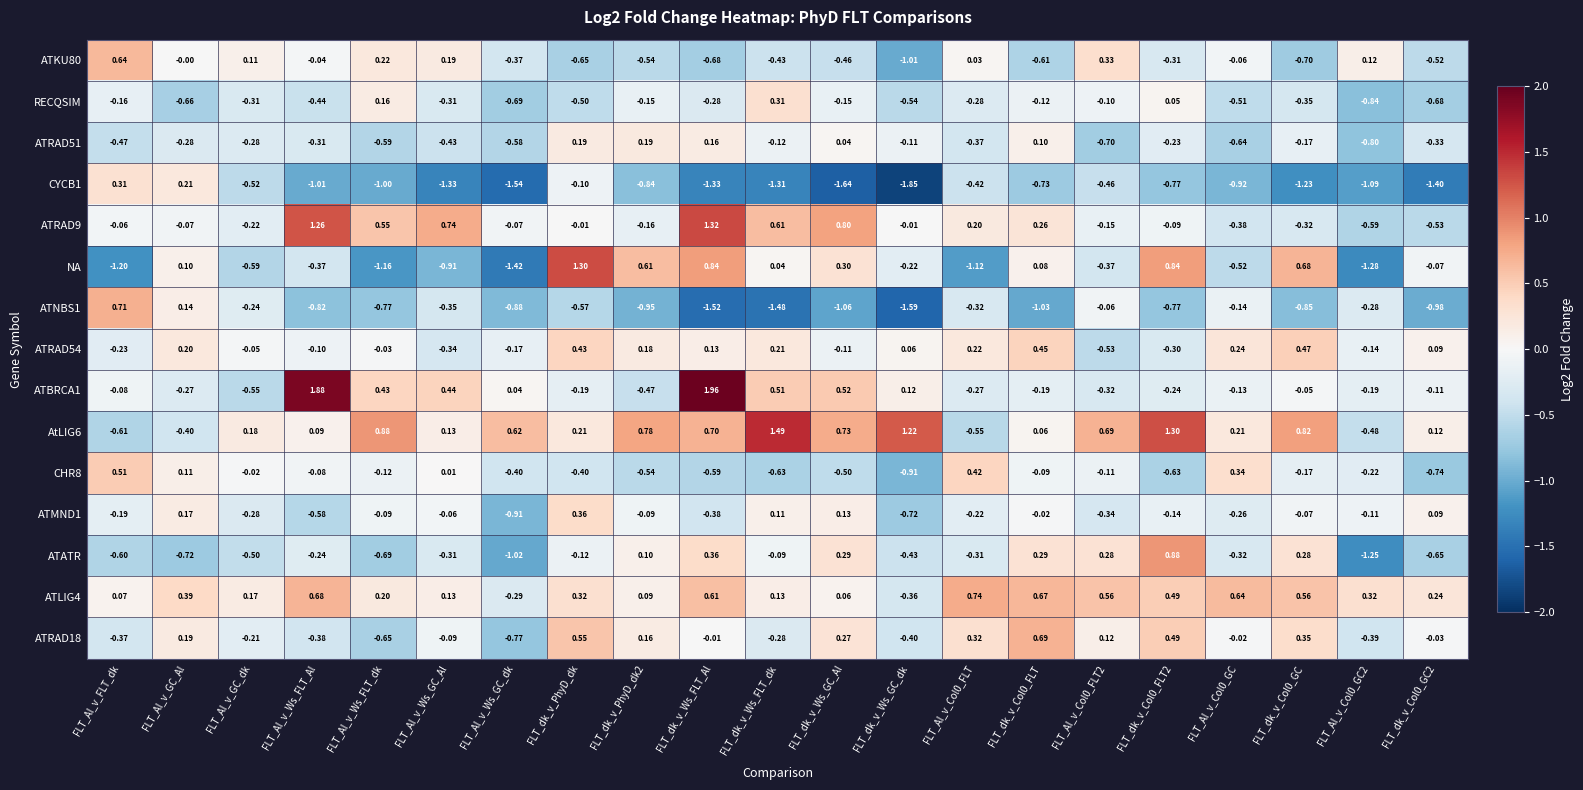

Which label corresponds to the smallest value in the chart?

FLT_dk_v_Ws_GC_dk